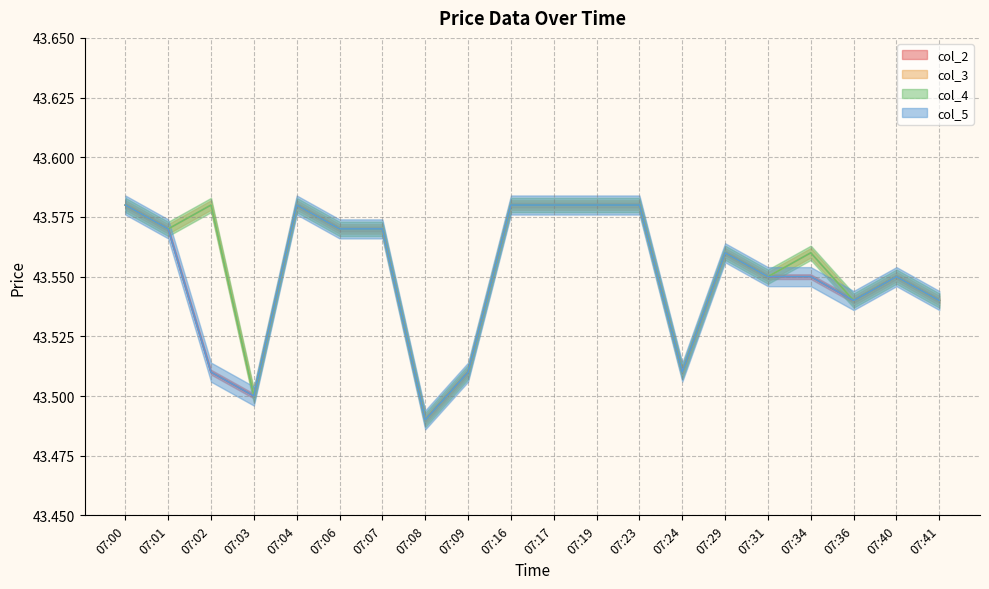

Reading left to right, extract all data points from this chart.

col_2: 07:00=43.6	07:01=43.6	07:02=43.5	07:03=43.5	07:04=43.6	07:06=43.6	07:07=43.6	07:08=43.5	07:09=43.5	07:16=43.6	07:17=43.6	07:19=43.6	07:23=43.6	07:24=43.5	07:29=43.6	07:31=43.5	07:34=43.5	07:36=43.5	07:40=43.5	07:41=43.5
col_3: 07:00=43.6	07:01=43.6	07:02=43.6	07:03=43.5	07:04=43.6	07:06=43.6	07:07=43.6	07:08=43.5	07:09=43.5	07:16=43.6	07:17=43.6	07:19=43.6	07:23=43.6	07:24=43.5	07:29=43.6	07:31=43.5	07:34=43.6	07:36=43.5	07:40=43.5	07:41=43.5
col_4: 07:00=43.6	07:01=43.6	07:02=43.6	07:03=43.5	07:04=43.6	07:06=43.6	07:07=43.6	07:08=43.5	07:09=43.5	07:16=43.6	07:17=43.6	07:19=43.6	07:23=43.6	07:24=43.5	07:29=43.6	07:31=43.5	07:34=43.6	07:36=43.5	07:40=43.5	07:41=43.5
col_5: 07:00=43.6	07:01=43.6	07:02=43.5	07:03=43.5	07:04=43.6	07:06=43.6	07:07=43.6	07:08=43.5	07:09=43.5	07:16=43.6	07:17=43.6	07:19=43.6	07:23=43.6	07:24=43.5	07:29=43.6	07:31=43.5	07:34=43.5	07:36=43.5	07:40=43.5	07:41=43.5